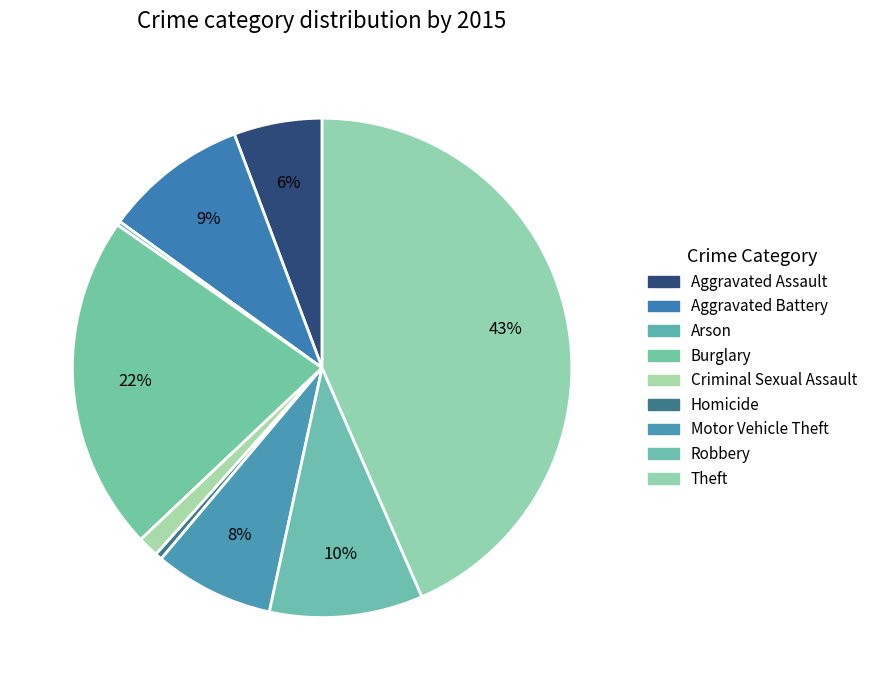

Is there any slice that represents more than half of the pie?

No